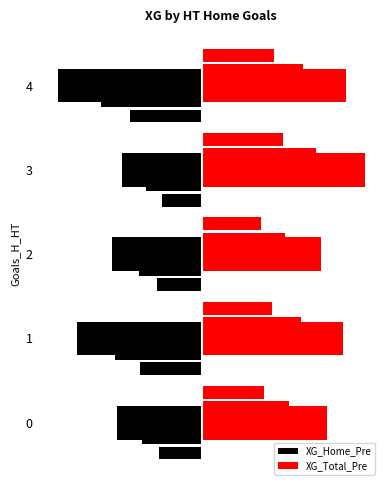

Reading left to right, what are all the values shown in this chart?

XG_Home_Pre: 0=-1.0	1=-1.5	2=-1.1	3=-1.0	4=-1.8
XG_Total_Pre: 0=1.5	1=1.7	2=1.4	3=2.0	4=1.8